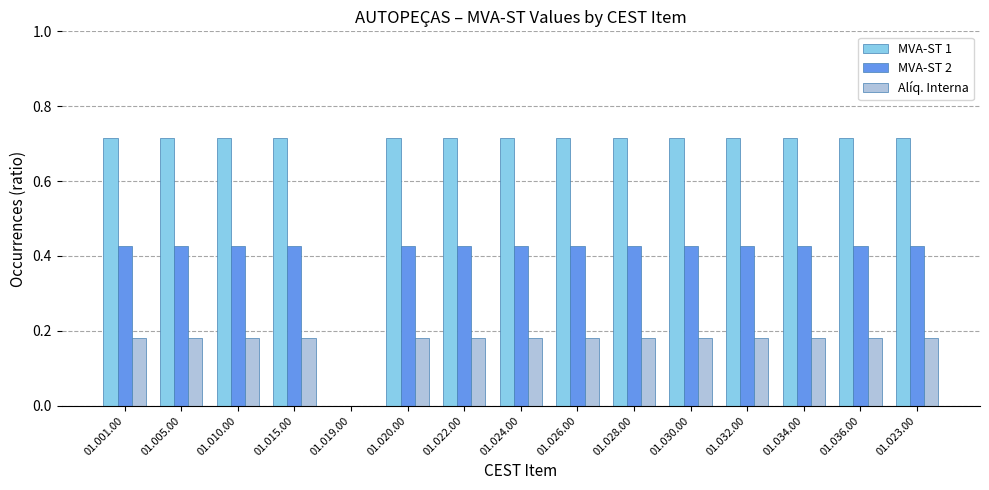

Which series has the largest total across all categories?

MVA-ST 1